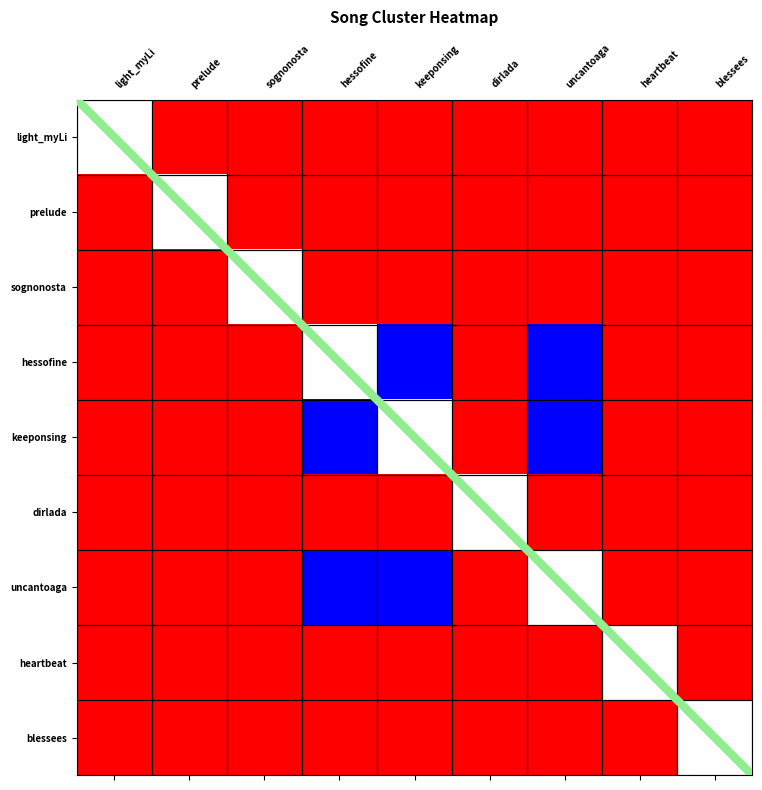

What is the greatest value displayed?

1